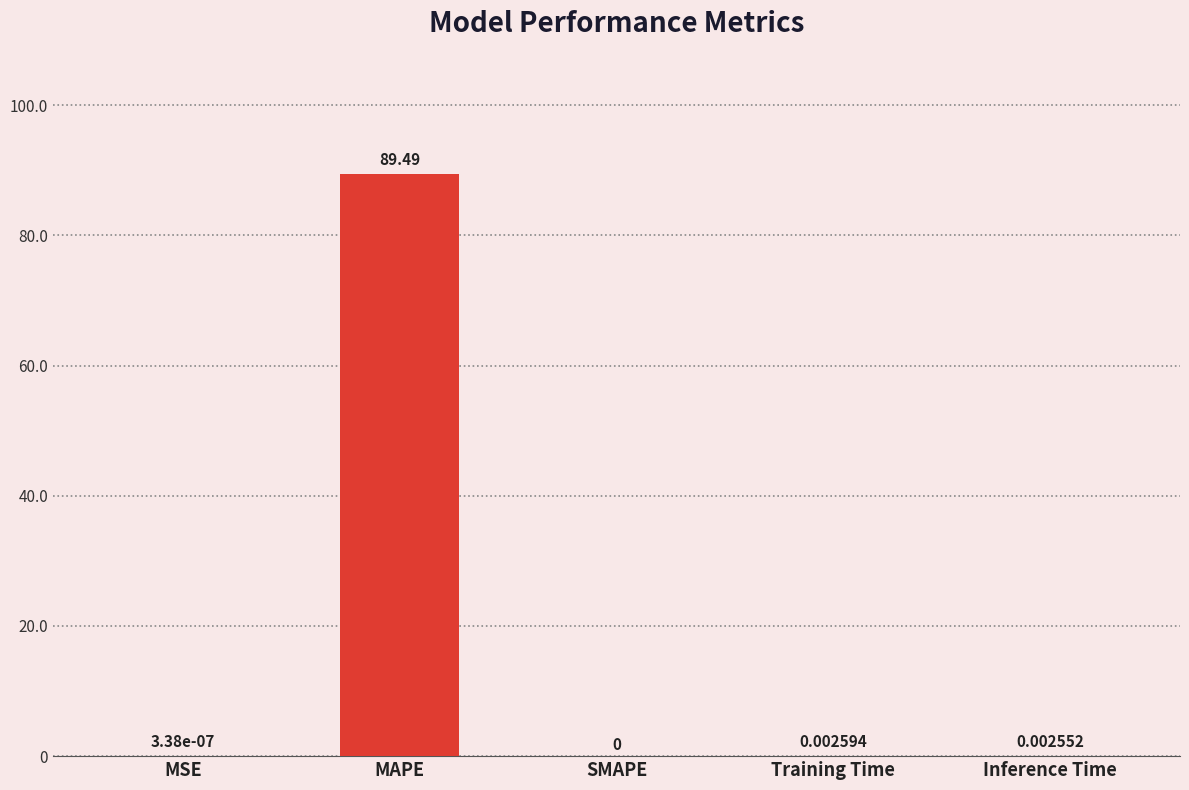

What is the sum of all values?

89.5